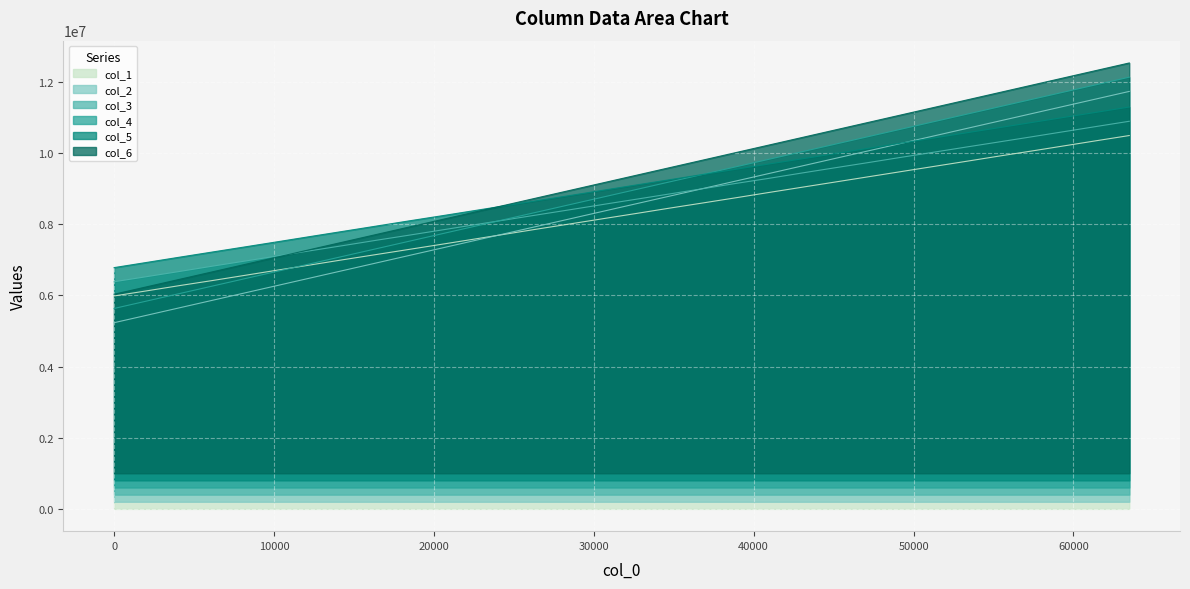

What is the value of the col_5 point at the 24th from the left?

10131361